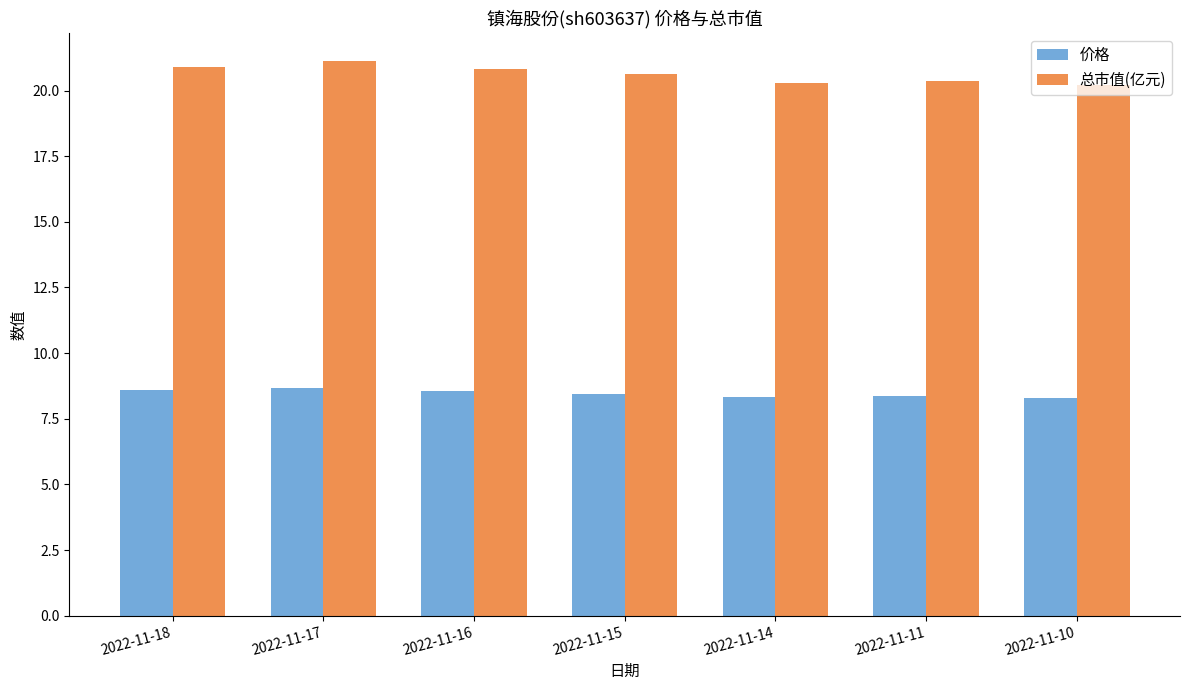

What is the difference between the highest and lowest values at 2022-11-15?

12.2